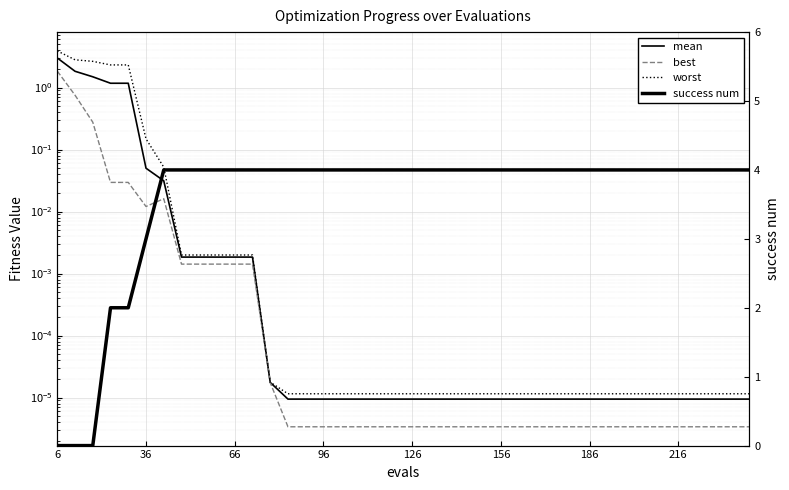

Reading right to left, what are all the values shown in this chart?

mean: 0.0	0.0	0.0	0.0	0.0	0.0	0.0	0.0	0.0	0.0	0.0	0.0	0.0	0.0	0.0	0.0	0.0	0.0	0.0	0.0	0.0	0.0	0.0	0.0	0.0	0.0	0.0	0.0	0.0	0.0	0.0	0.0	0.0	0.0	0.1	1.2	1.2	1.5	1.8	3.0
best: 0.0	0.0	0.0	0.0	0.0	0.0	0.0	0.0	0.0	0.0	0.0	0.0	0.0	0.0	0.0	0.0	0.0	0.0	0.0	0.0	0.0	0.0	0.0	0.0	0.0	0.0	0.0	0.0	0.0	0.0	0.0	0.0	0.0	0.0	0.0	0.0	0.0	0.3	0.8	1.8
worst: 0.0	0.0	0.0	0.0	0.0	0.0	0.0	0.0	0.0	0.0	0.0	0.0	0.0	0.0	0.0	0.0	0.0	0.0	0.0	0.0	0.0	0.0	0.0	0.0	0.0	0.0	0.0	0.0	0.0	0.0	0.0	0.0	0.0	0.1	0.1	2.3	2.3	2.7	2.8	3.9
success num: 4.0	4.0	4.0	4.0	4.0	4.0	4.0	4.0	4.0	4.0	4.0	4.0	4.0	4.0	4.0	4.0	4.0	4.0	4.0	4.0	4.0	4.0	4.0	4.0	4.0	4.0	4.0	4.0	4.0	4.0	4.0	4.0	4.0	4.0	3.0	2.0	2.0	0.0	0.0	0.0